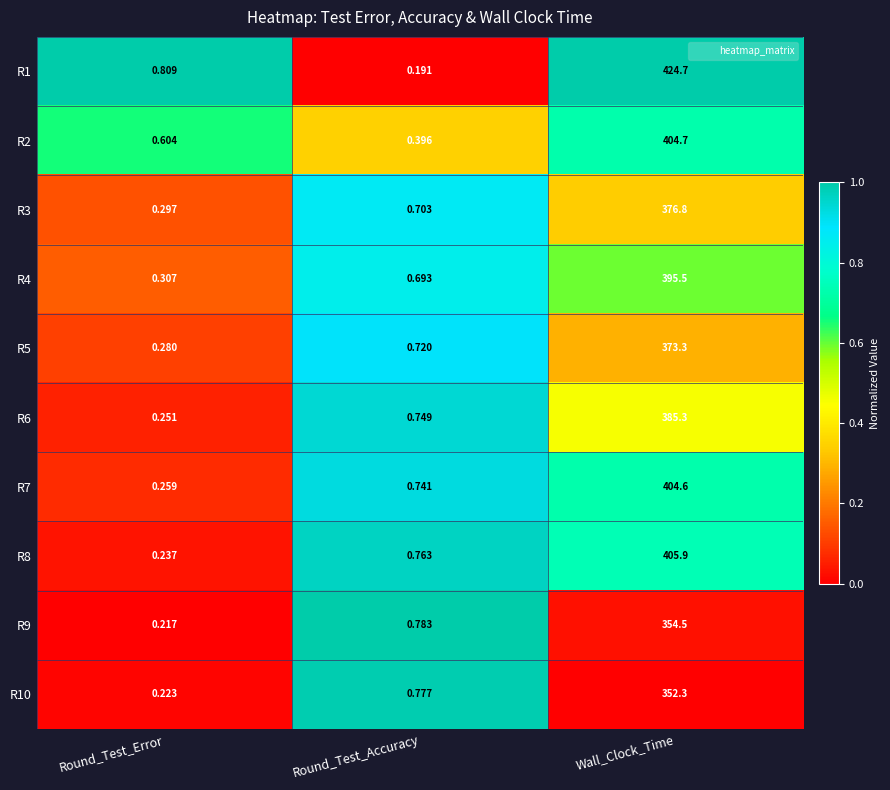

Which series has the widest spread of values?

R1